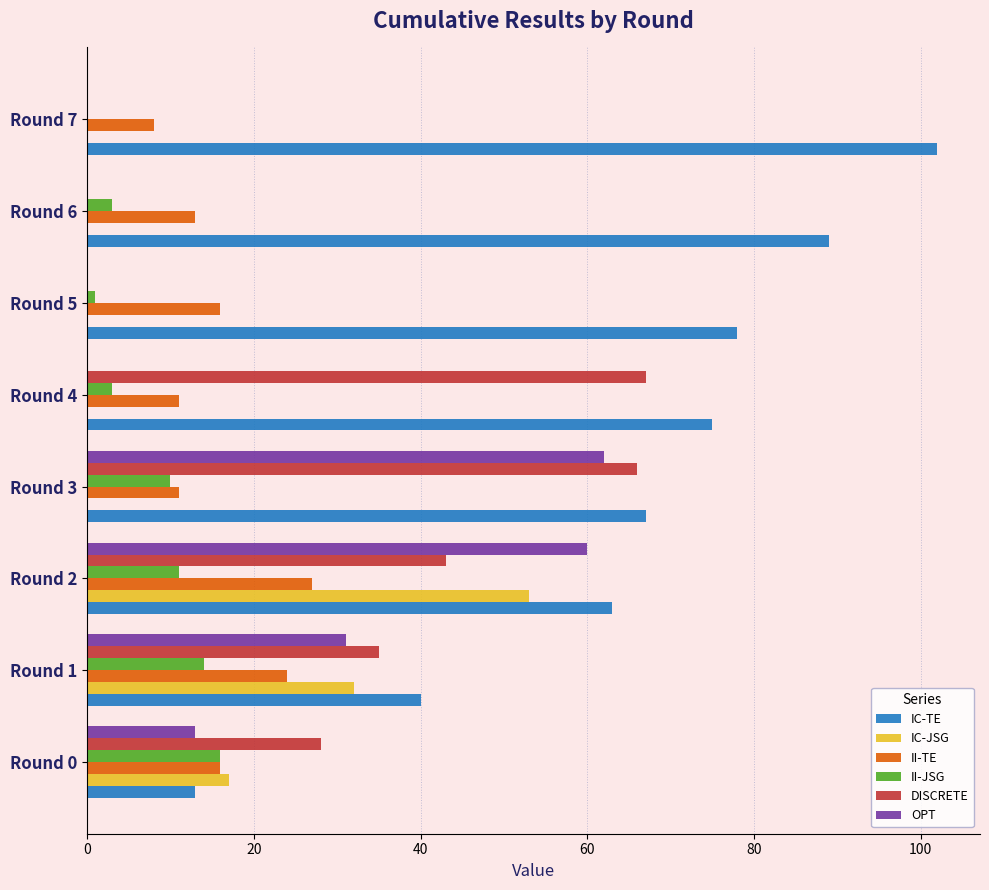

The value of OPT at Round 1 is 54. True or false?

False